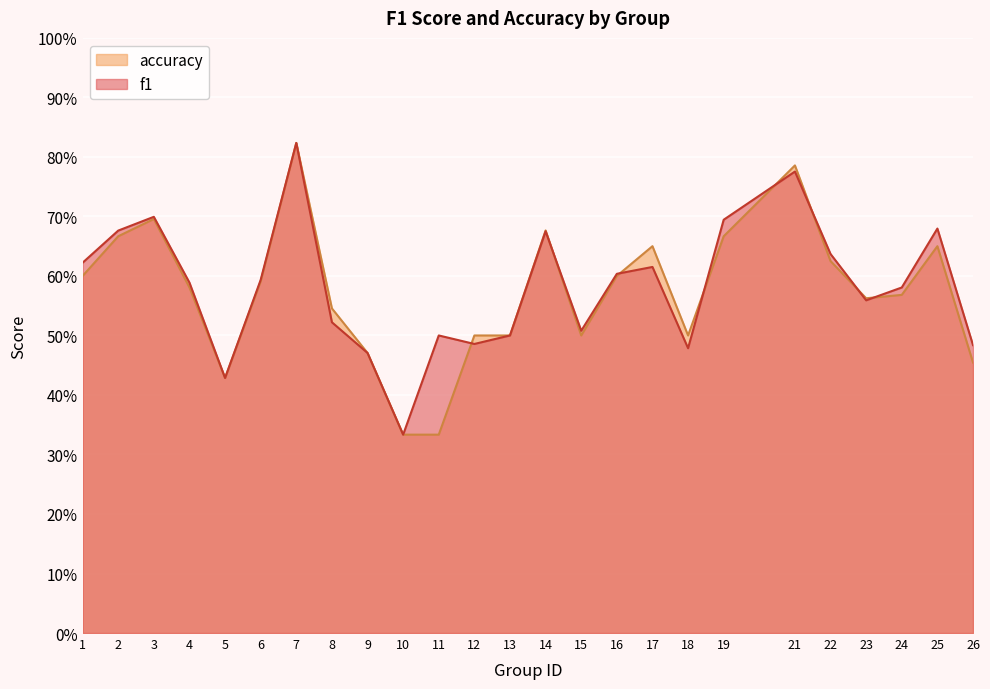

Between which two adjacent categories do f1 and accuracy first intersect?

11 and 12